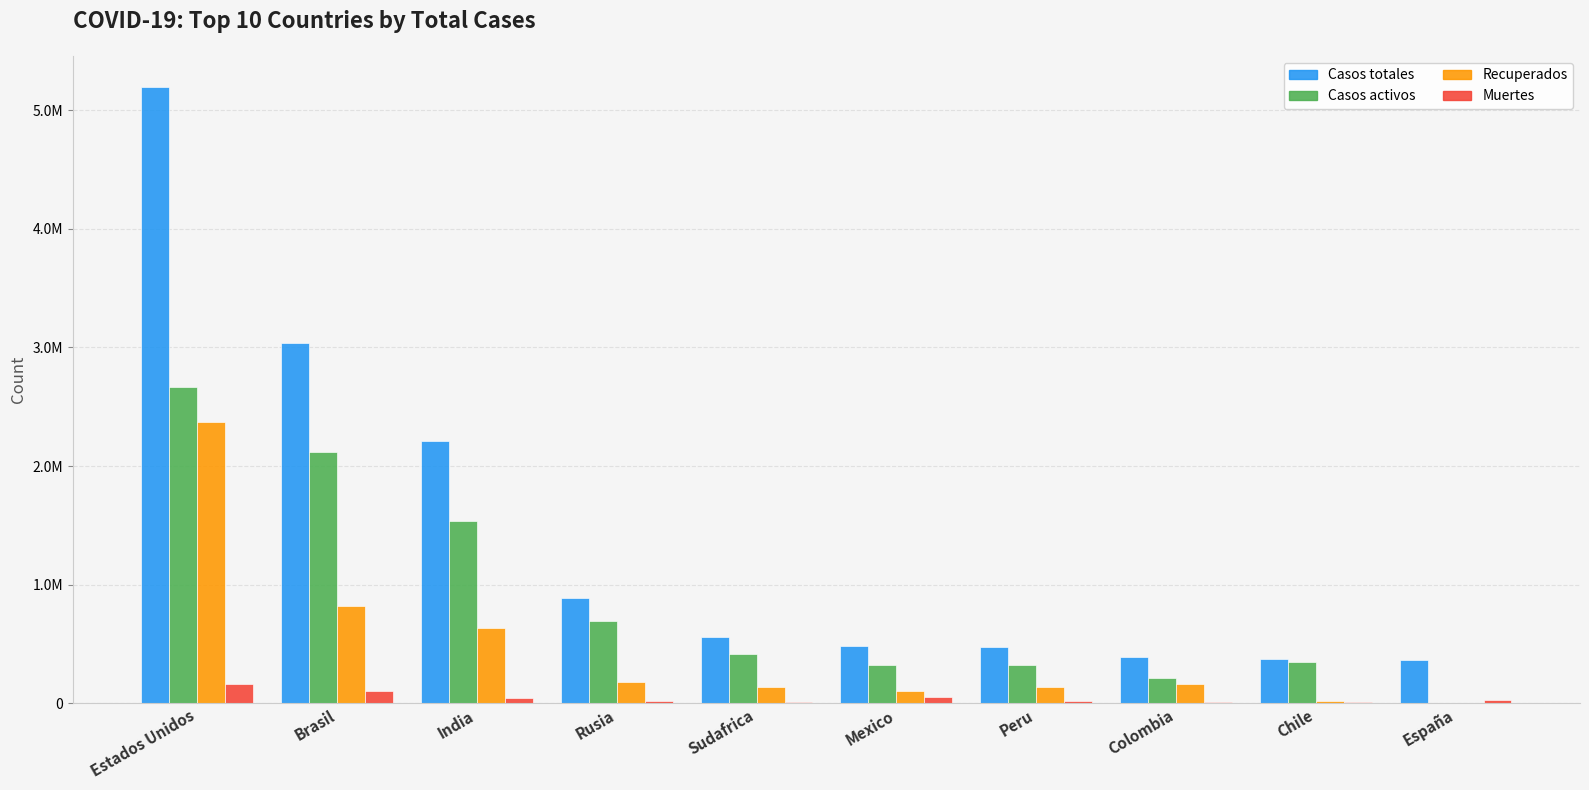

Are the bars horizontal?

No